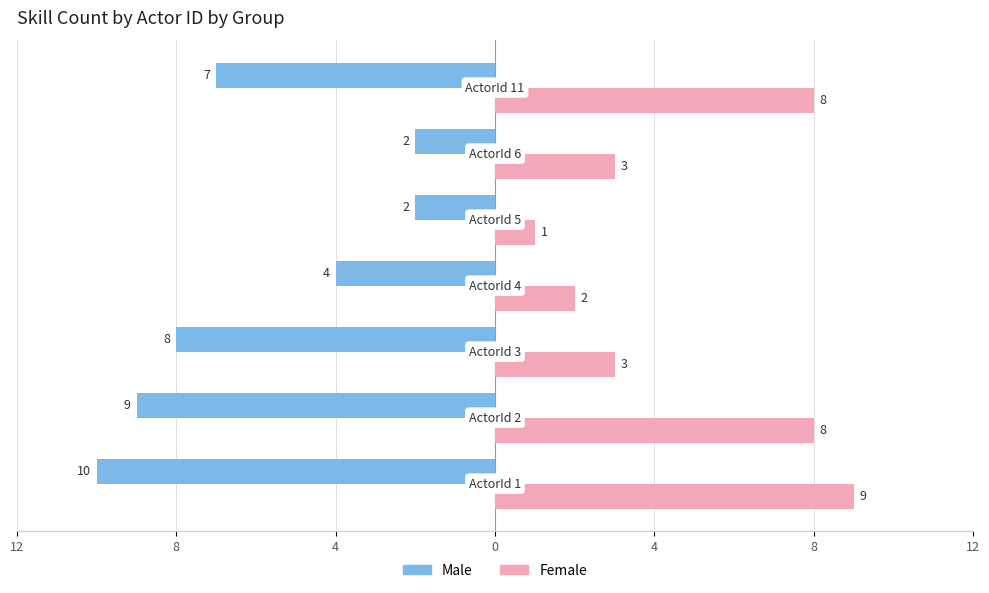

What is the difference between the maximum and minimum values in the Male series?

8